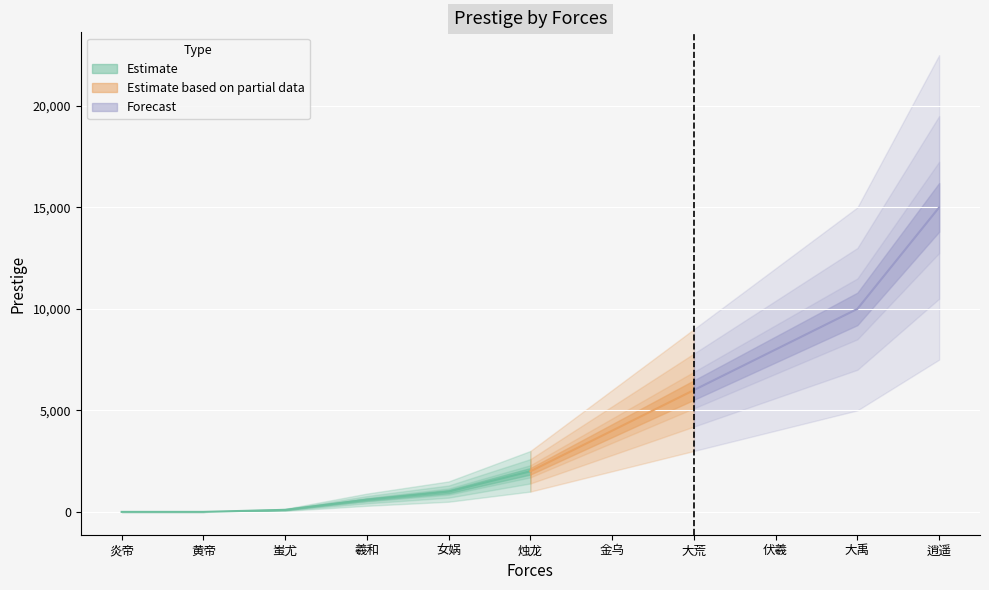

What is the sum of the values at 伏羲 and 女娲?

9000